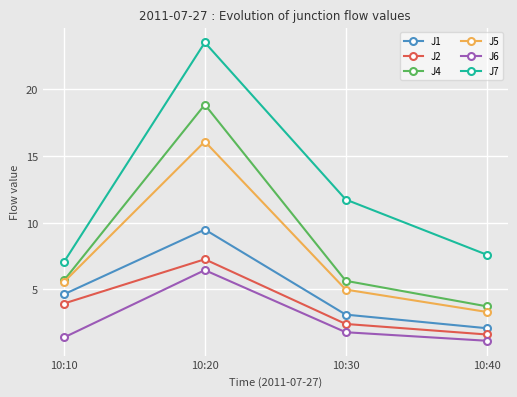

Which series has the largest total across all categories?

J7